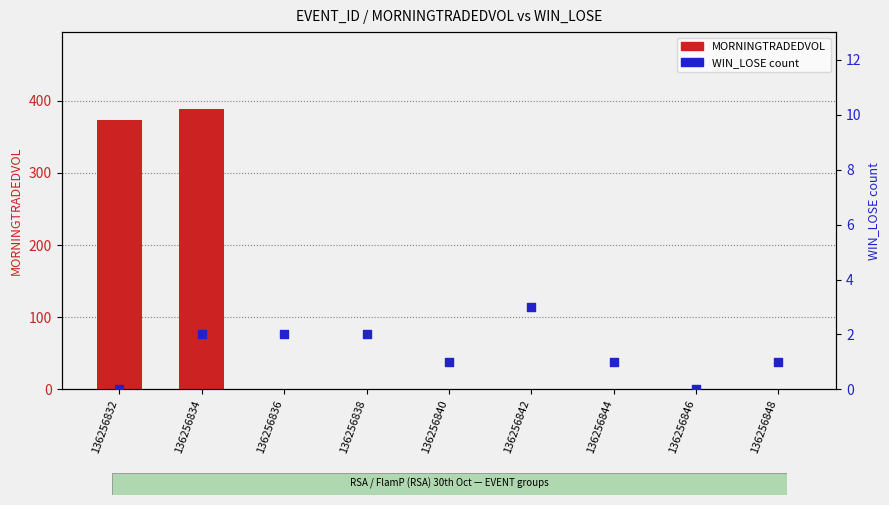

What are all the series names shown in the legend?

MORNINGTRADEDVOL, WIN_LOSE count